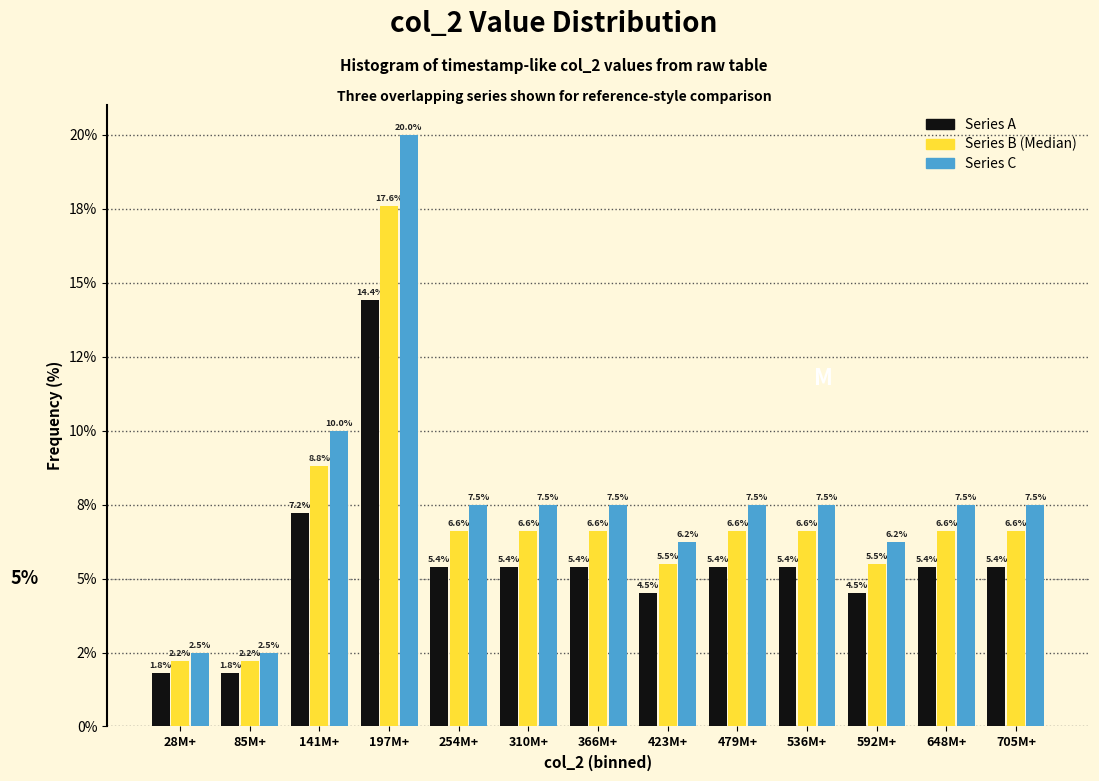

What are all the series names shown in the legend?

Series A, Series B (Median), Series C